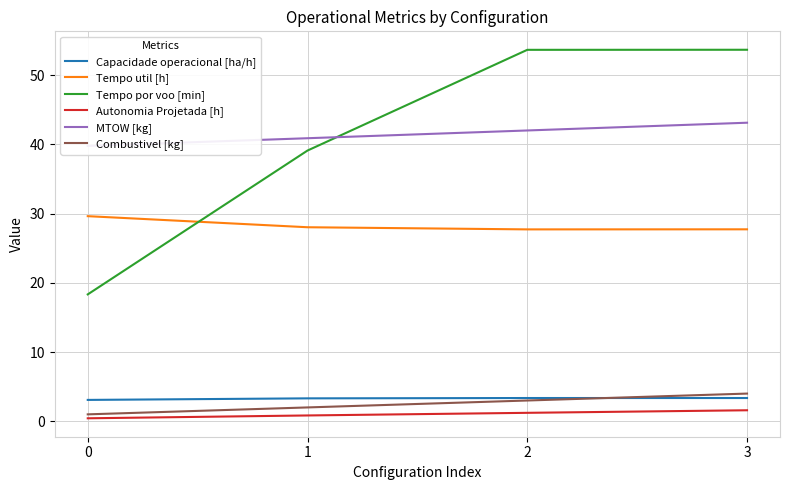

What is the difference between the maximum and minimum values in the Tempo util [h] series?

1.9